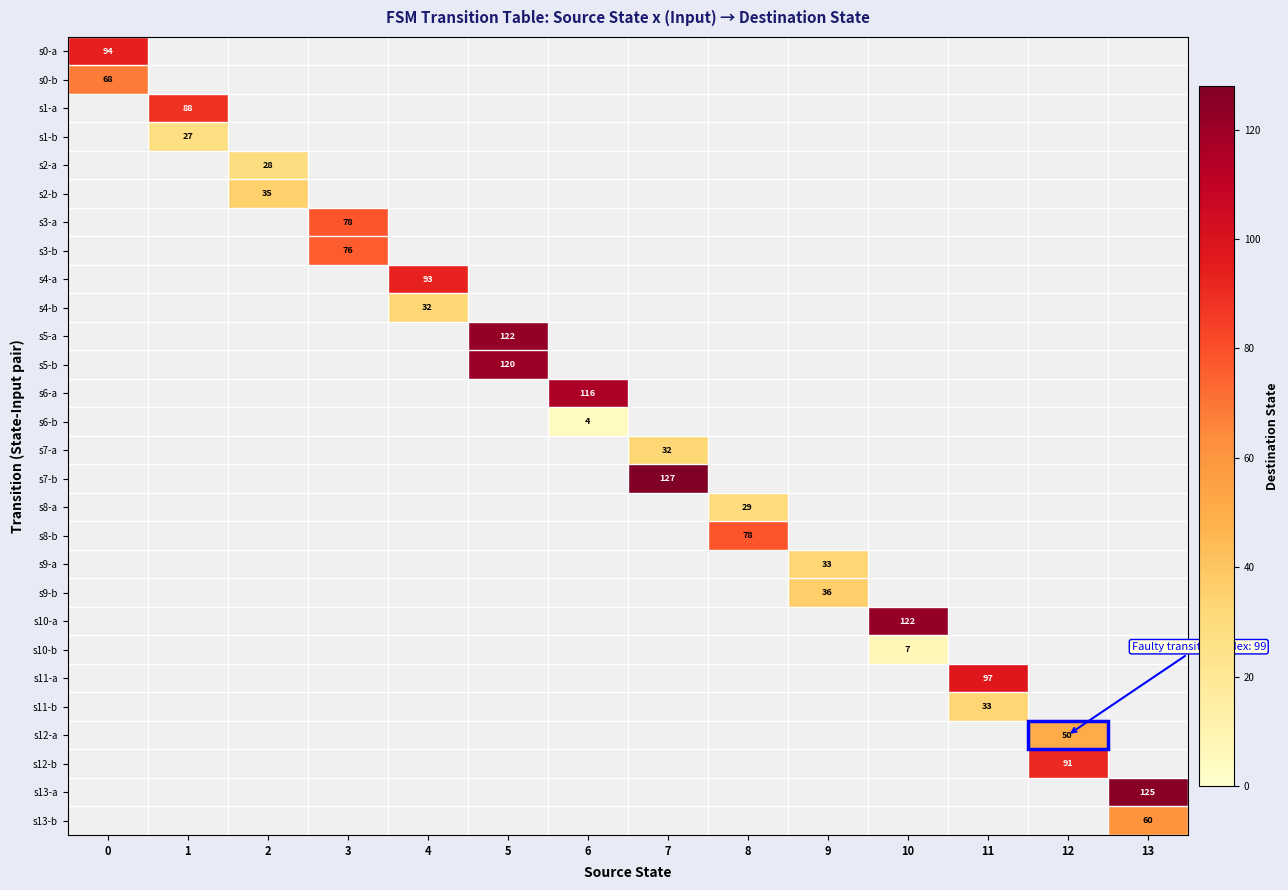

True or false: s9-b has a value of 36 at 9.

True